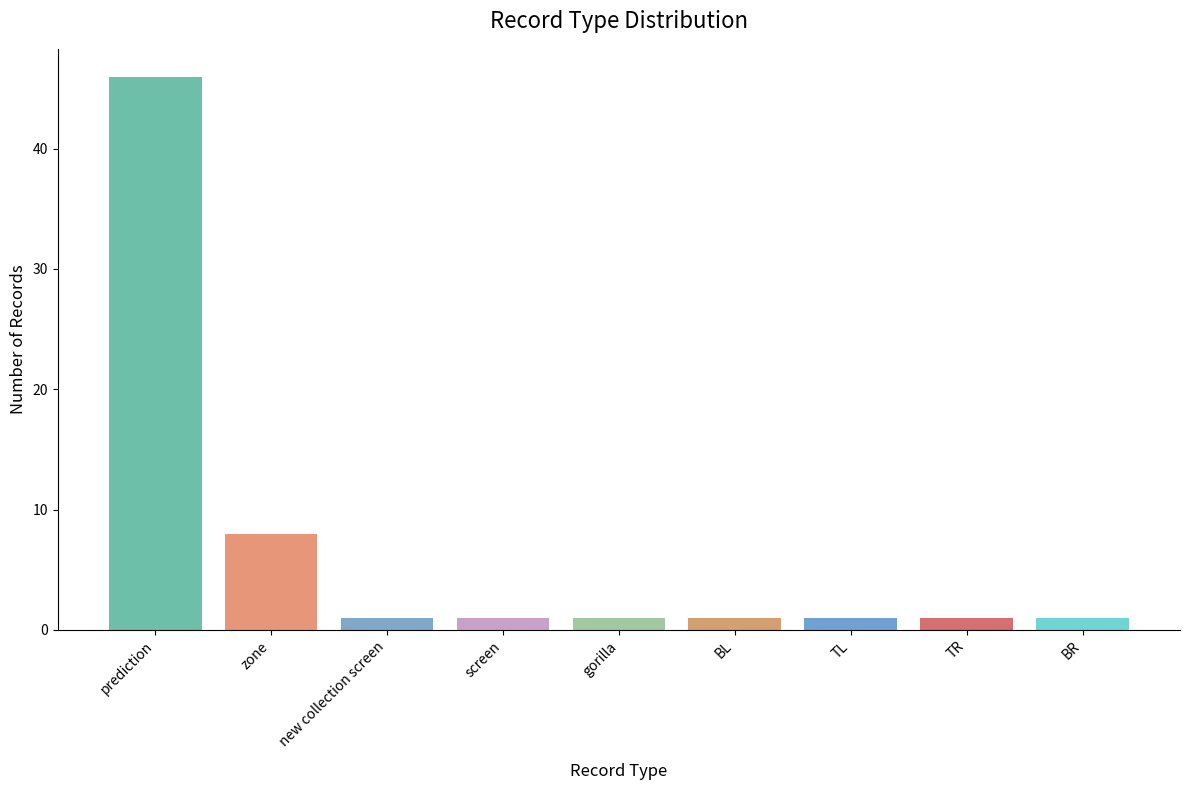

The chart shows a value of 20 at prediction. True or false?

False